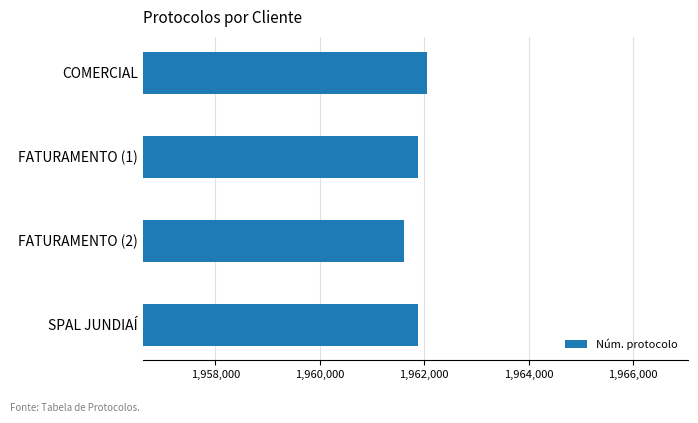

What is the label of the 4th bar from the bottom?

COMERCIAL